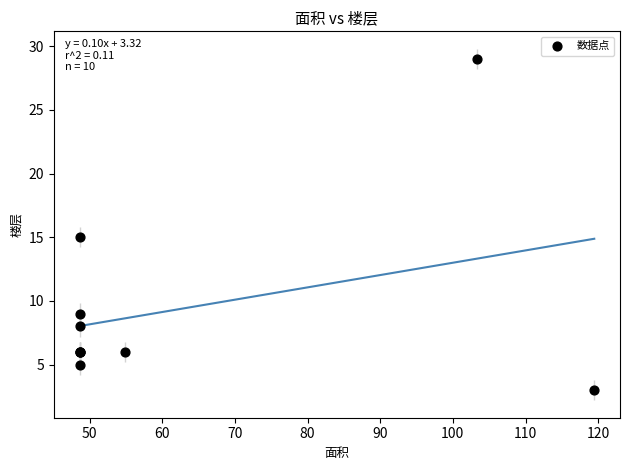

What Y value in the scatter plot is closest to 16?

15